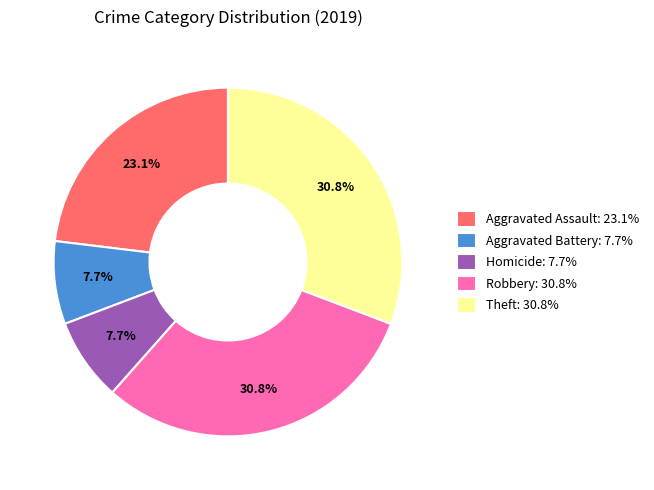

How many segments does this pie chart have?

5